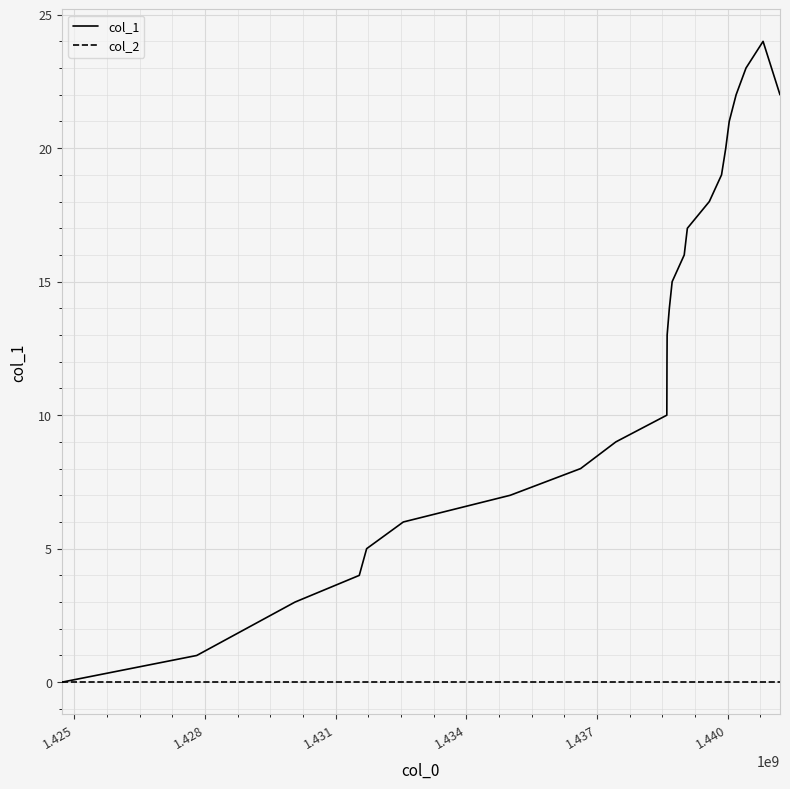

List the series in order of their peak value, highest first.

col_1, col_2